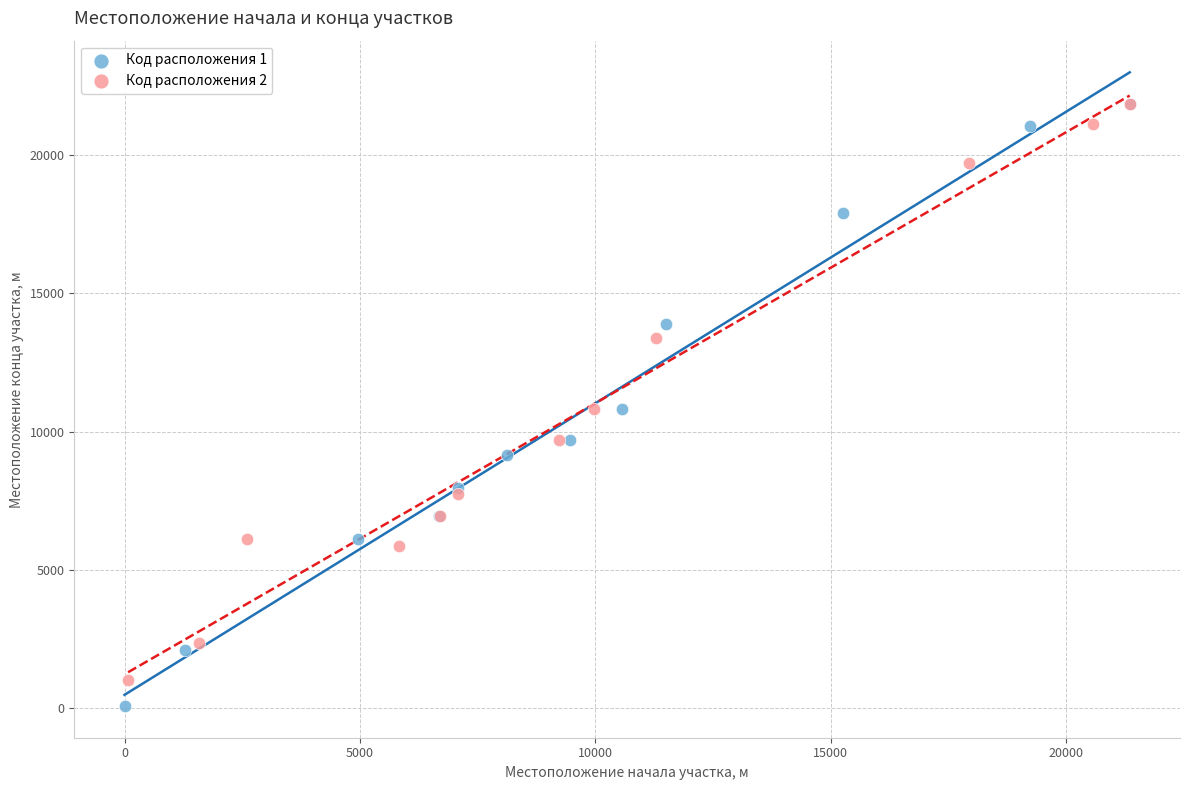

What are all the series names shown in the legend?

Код расположения 1, Код расположения 2